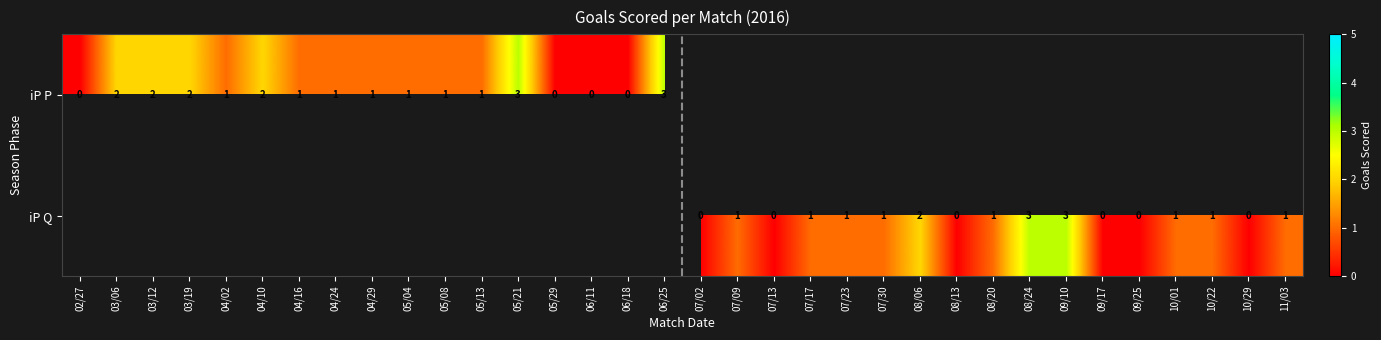

The iP Q series shows 2 at 07/17. True or false?

False